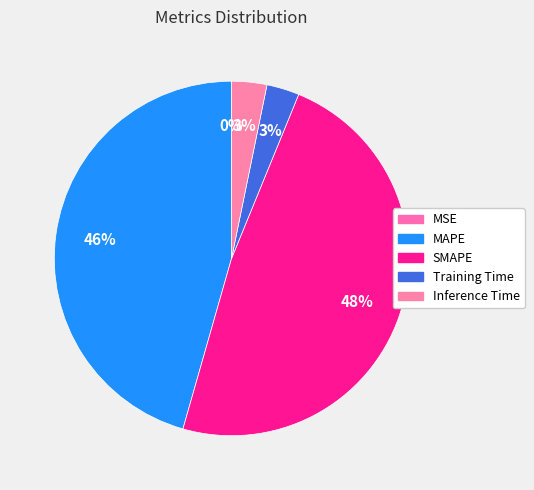

Is there a majority slice in this chart?

No